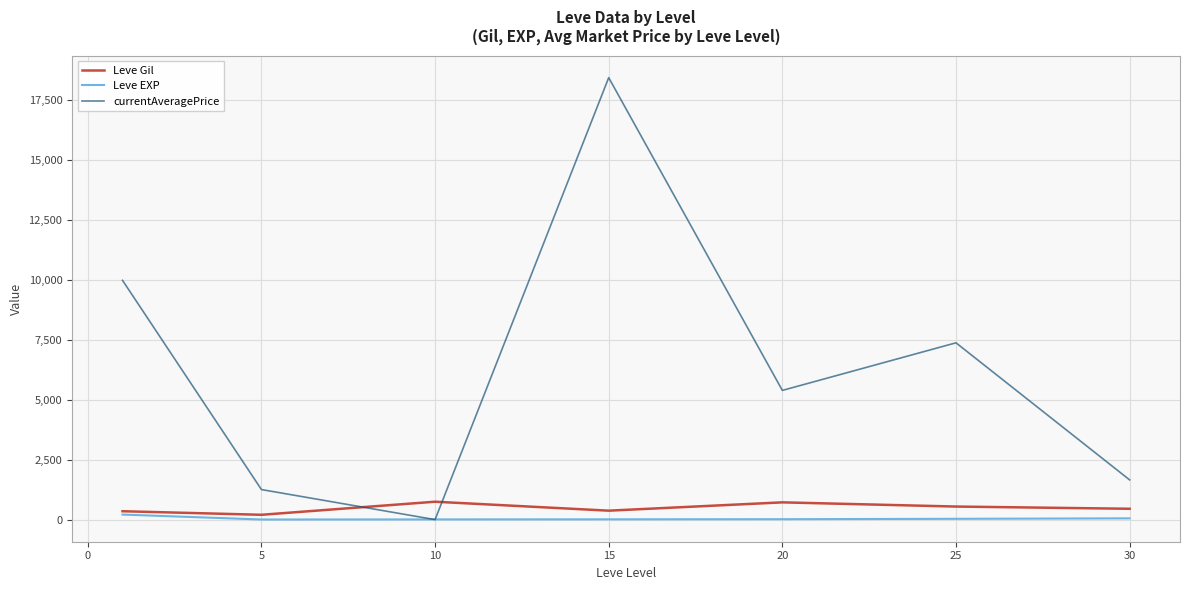

How many times do currentAveragePrice and Leve Gil cross each other?

2